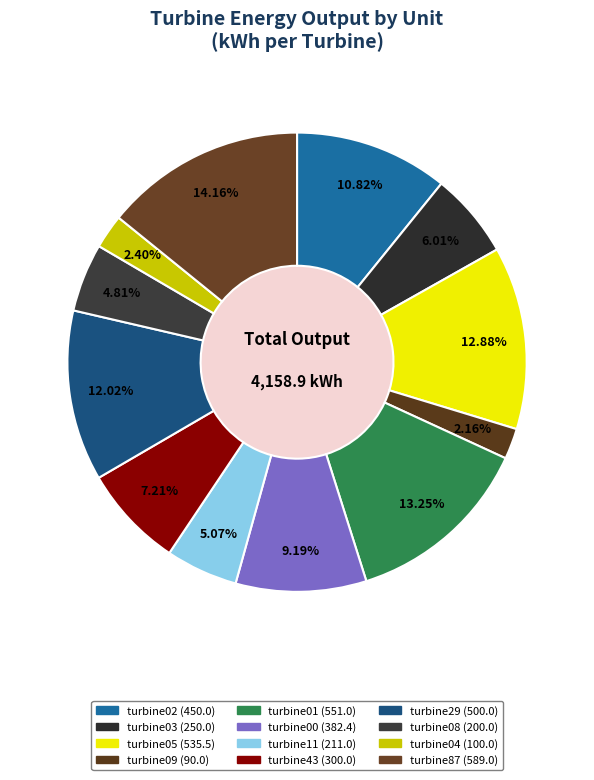

Count the number of slices in the pie.

12